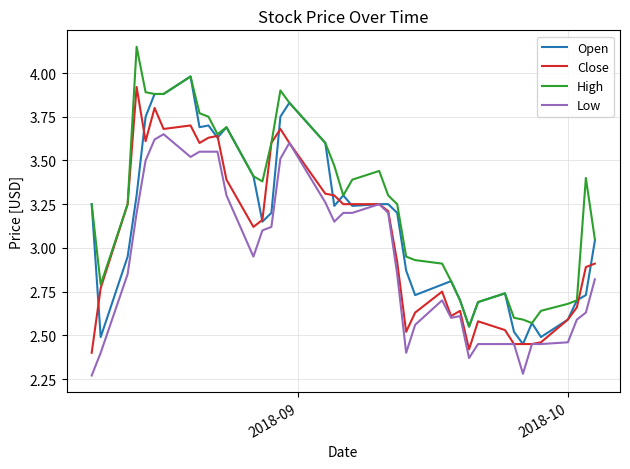

True or false: High and Low cross at least once.

False